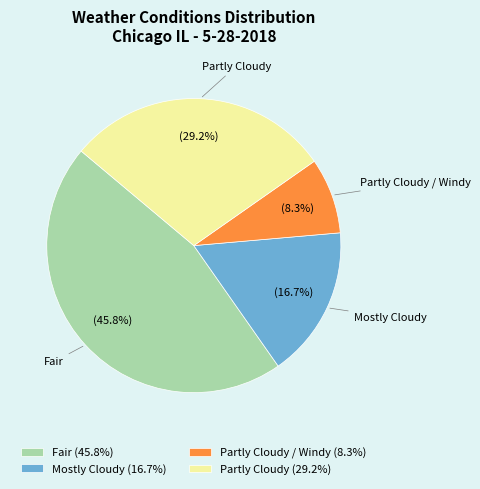

Does Fair (45.8%) represent more than half of the total?

No